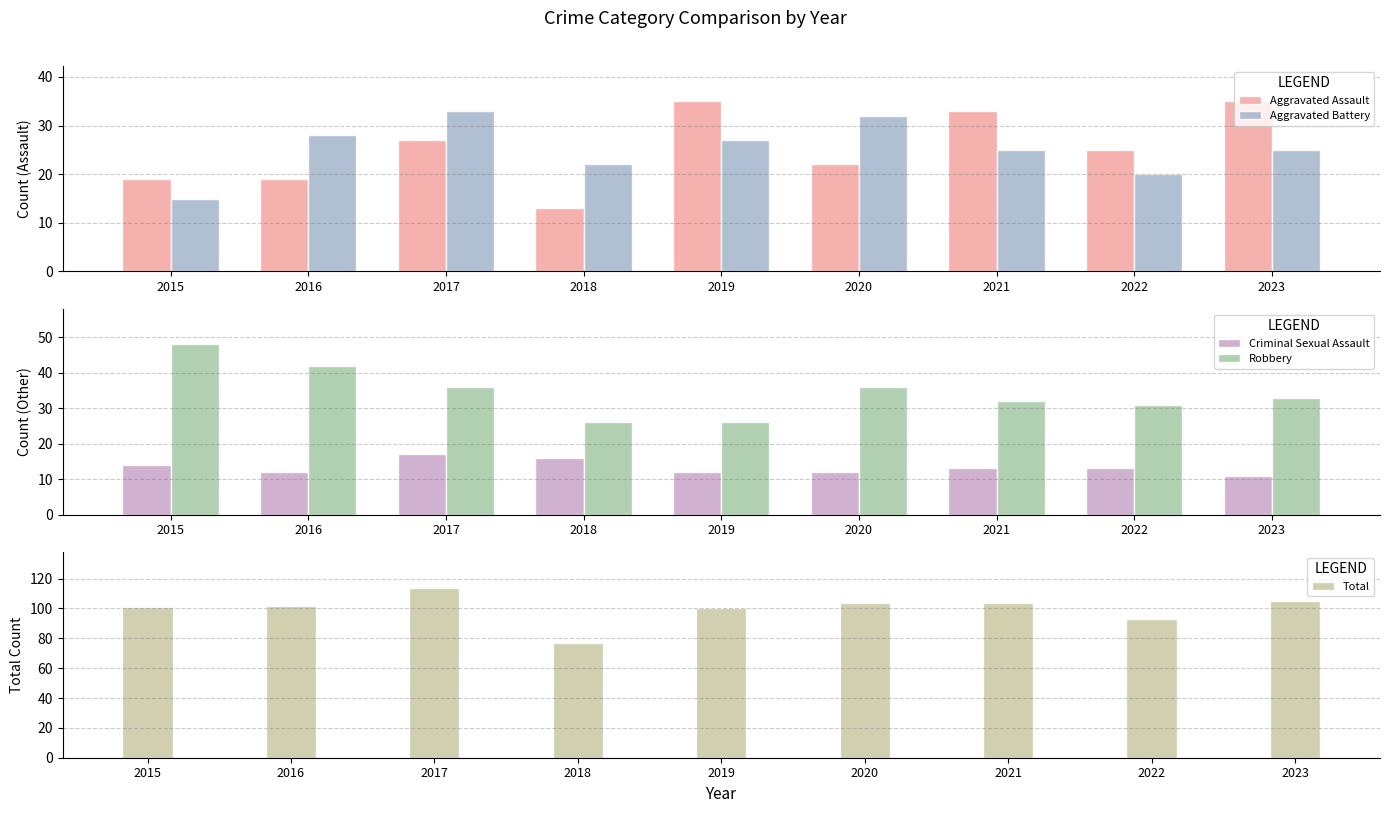

The Aggravated Assault series shows 35 at 2019. True or false?

True